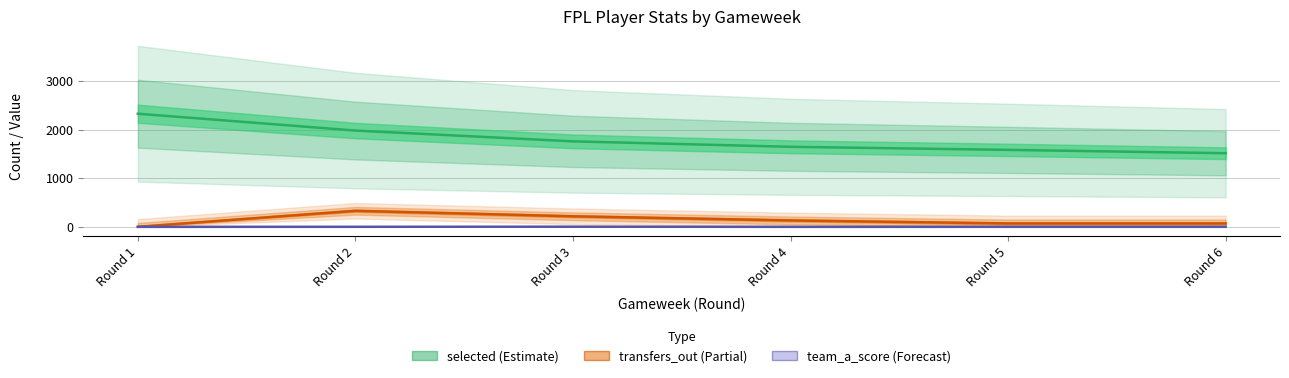

True or false: selected and team_a_score cross at least once.

False